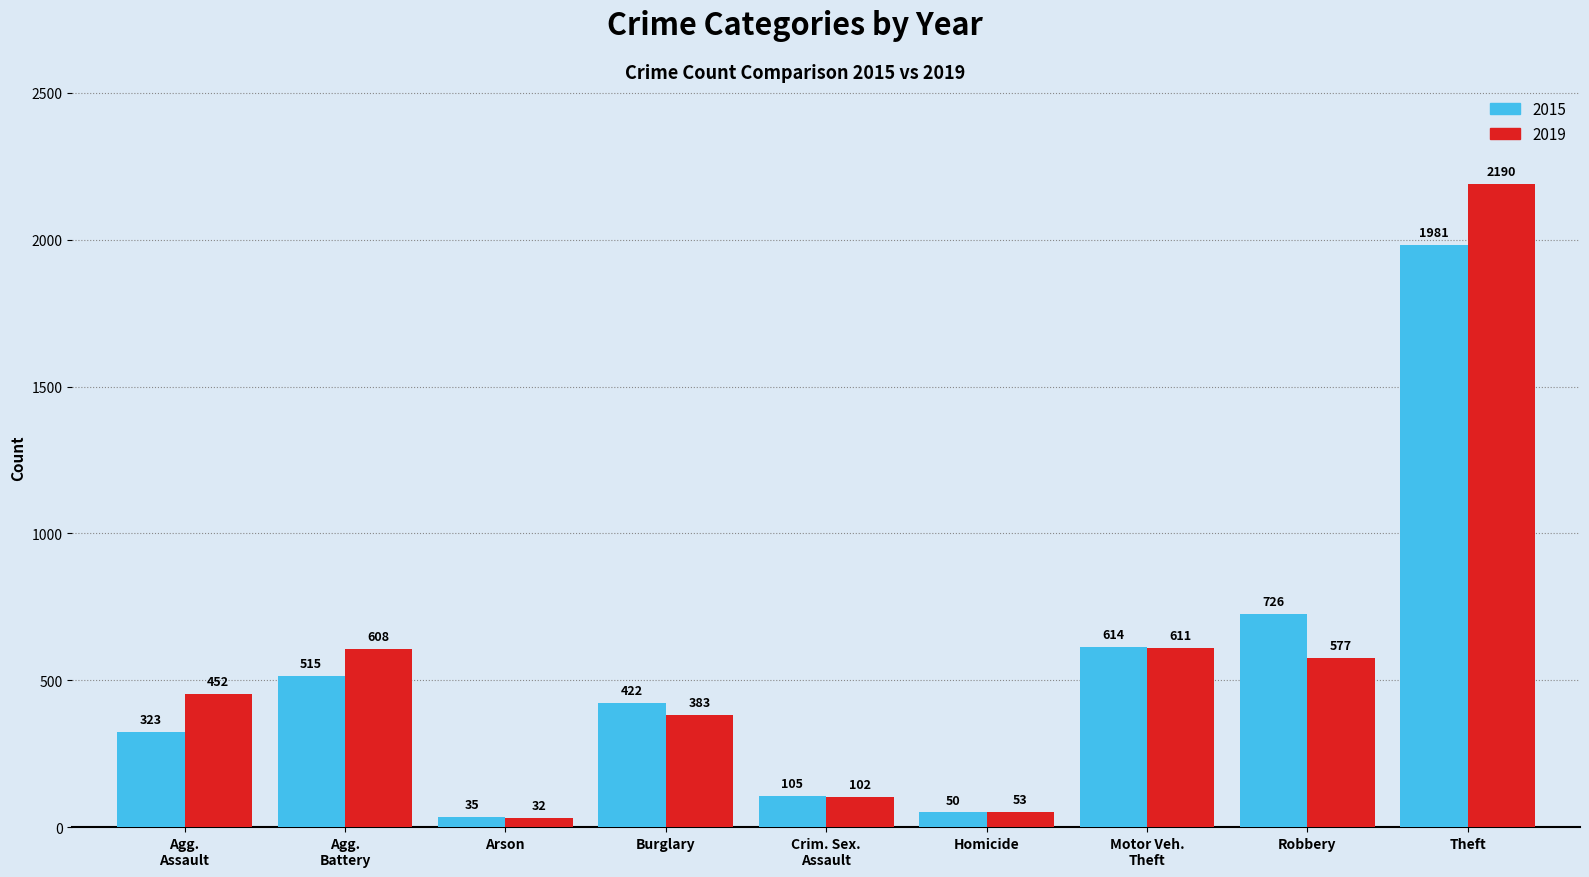

What is the highest value of the 2015 series?

1981